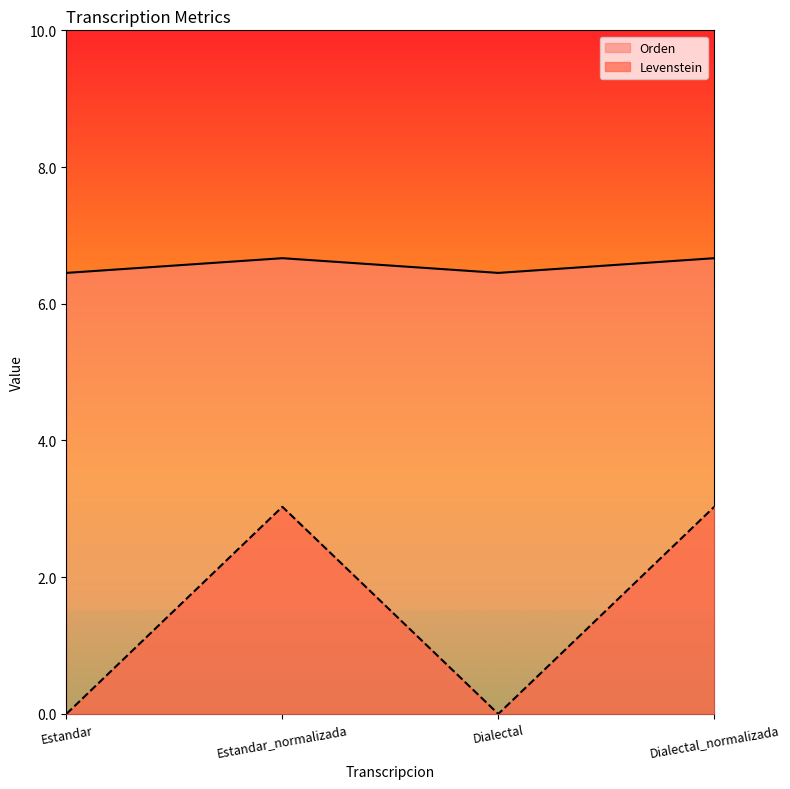

Count the Orden values in the range 6 to 7.

4